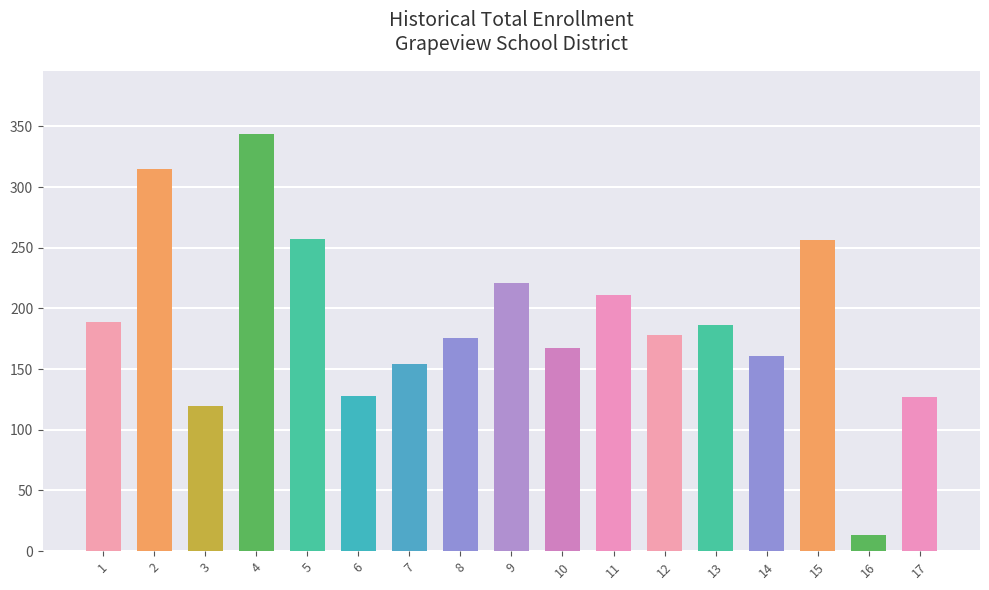

Which label corresponds to the smallest value in the chart?

16